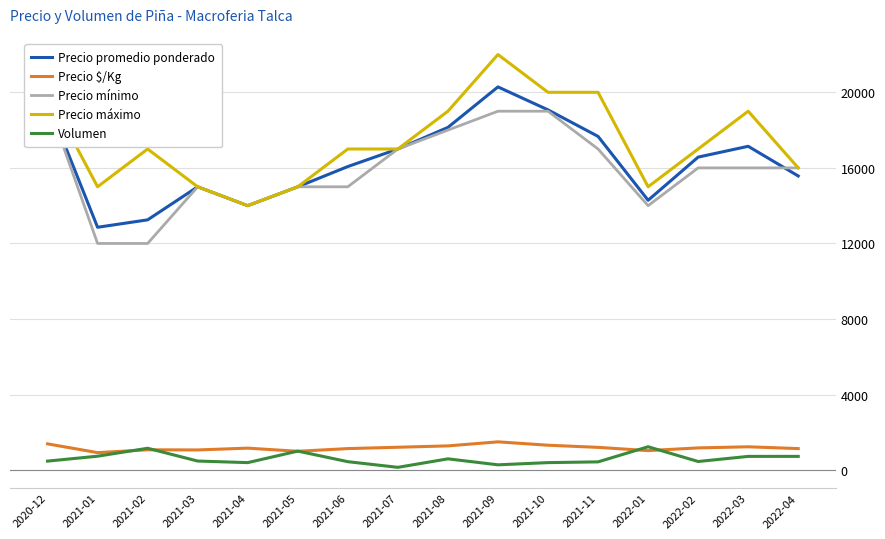

Between 2021-09 and 2021-06, which is larger?

2021-09